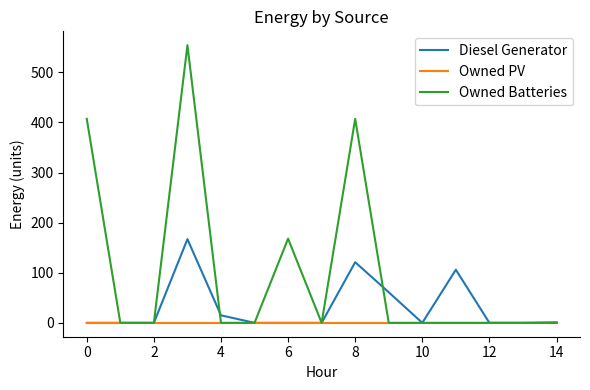

Which series has the widest spread of values?

Owned Batteries